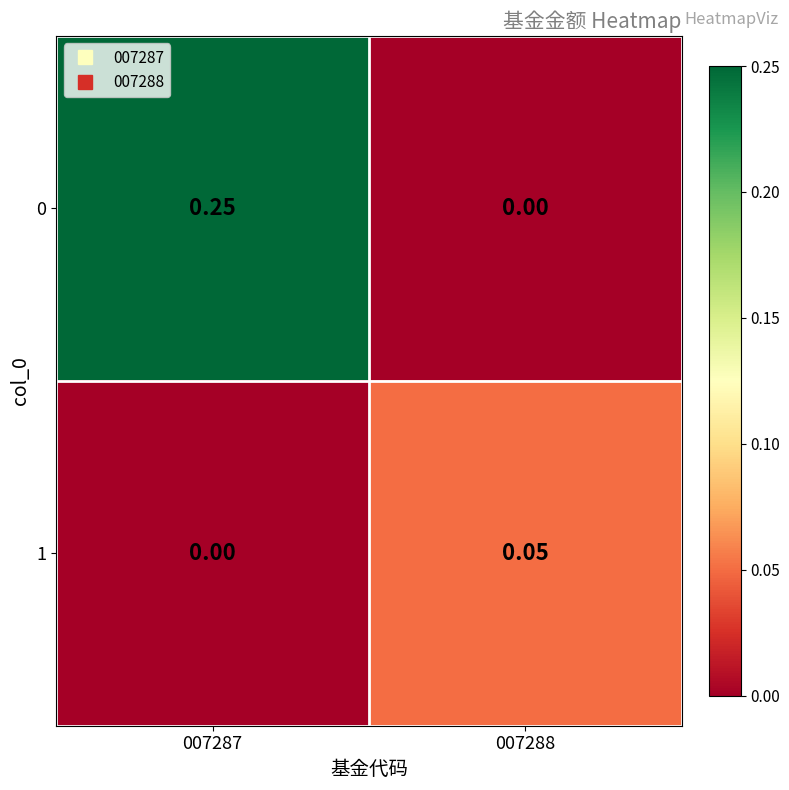

Which series has the largest total across all categories?

0